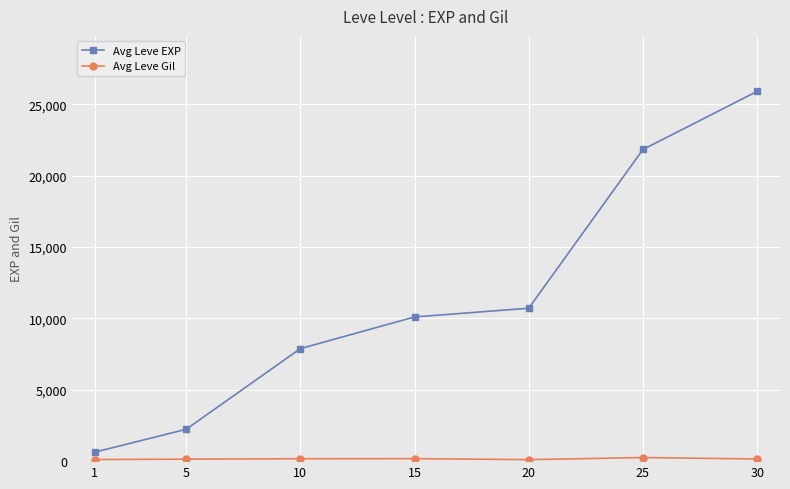

At which category is the sum across all series the highest?

30